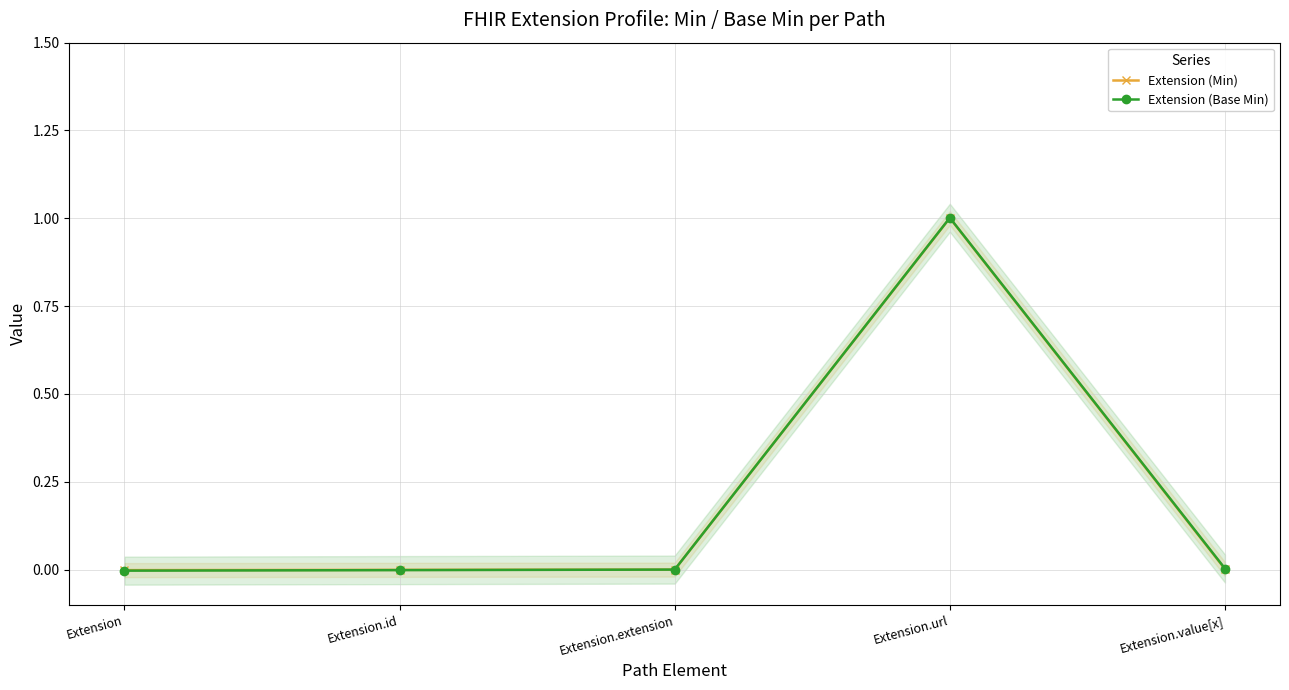

What is the maximum value shown in the chart?

1.0